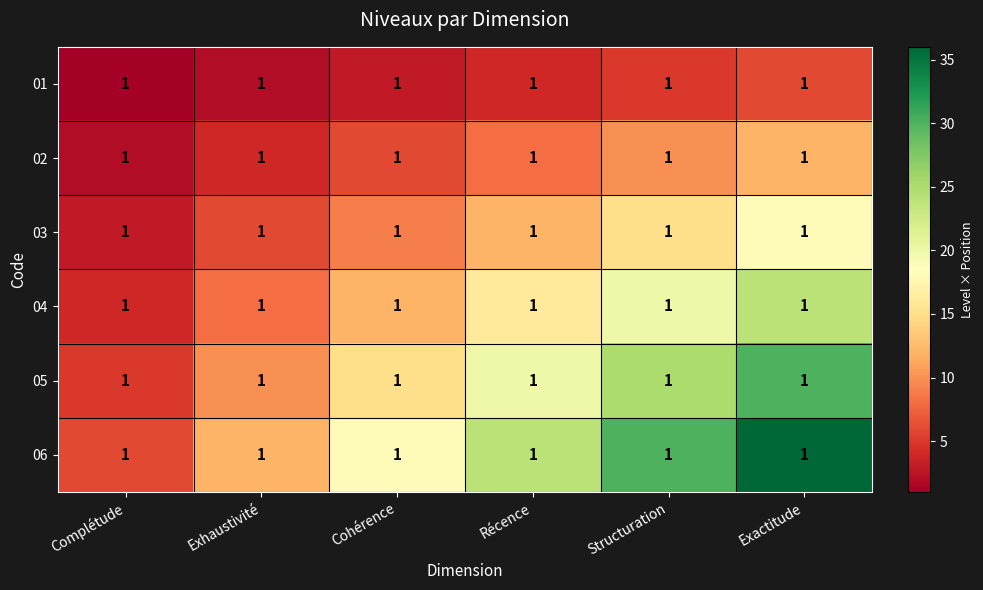

Between Complétude and Cohérence, which is larger?

Cohérence